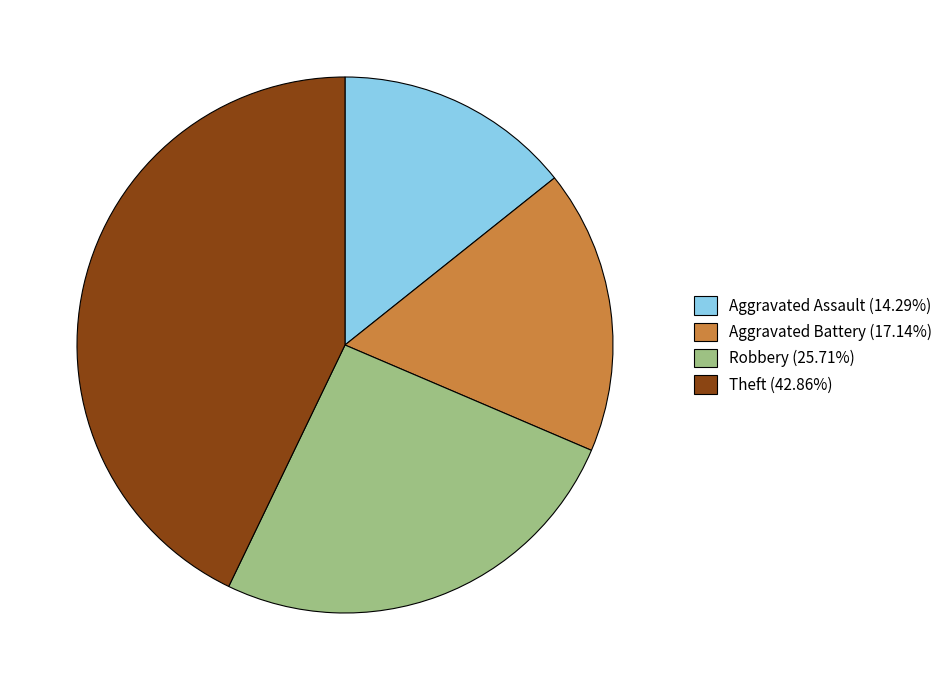

Is there any slice that represents more than half of the pie?

No